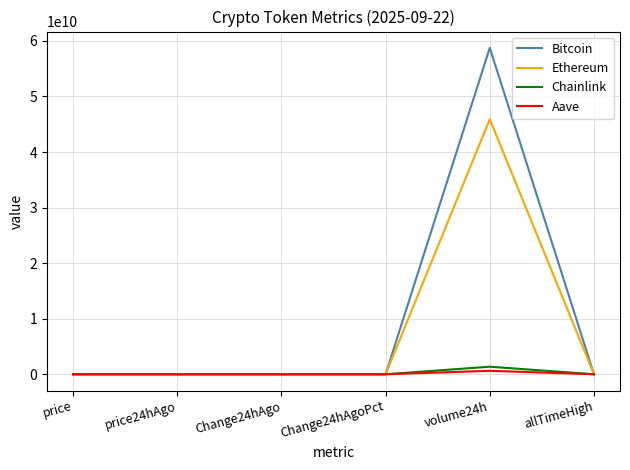

What is the highest value of the Chainlink series?

1356076209.0